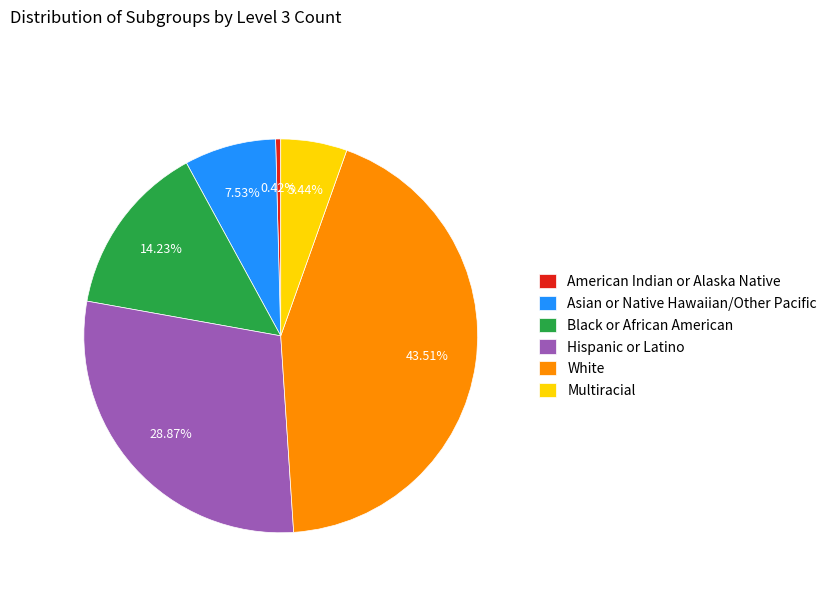

Which has a higher value, Hispanic or Latino or Black or African American?

Hispanic or Latino